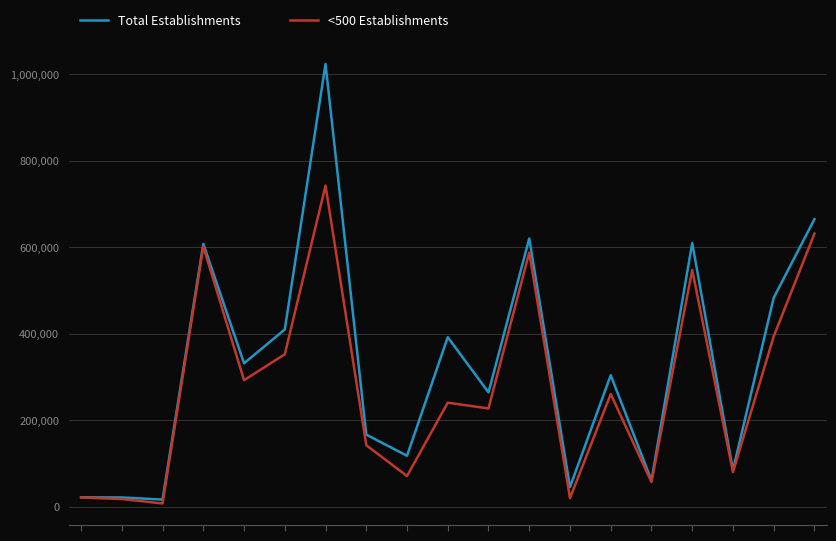

Rank the series by their average value, from highest to lowest.

Total Establishments, <500 Establishments